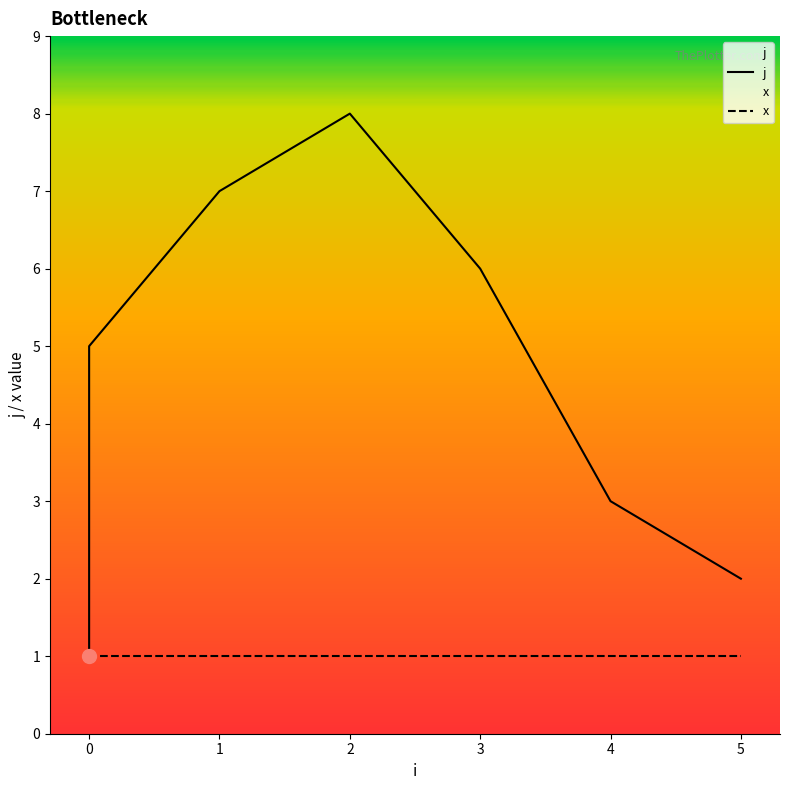

True or false: x has more than 1 interior local peaks.

False